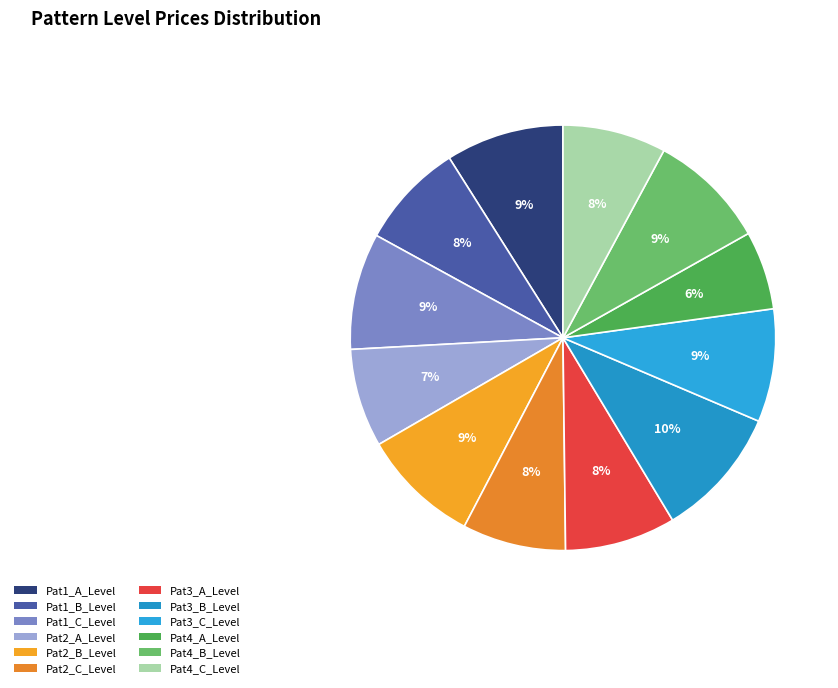

To the nearest percent, what is the average slice percentage?

8%